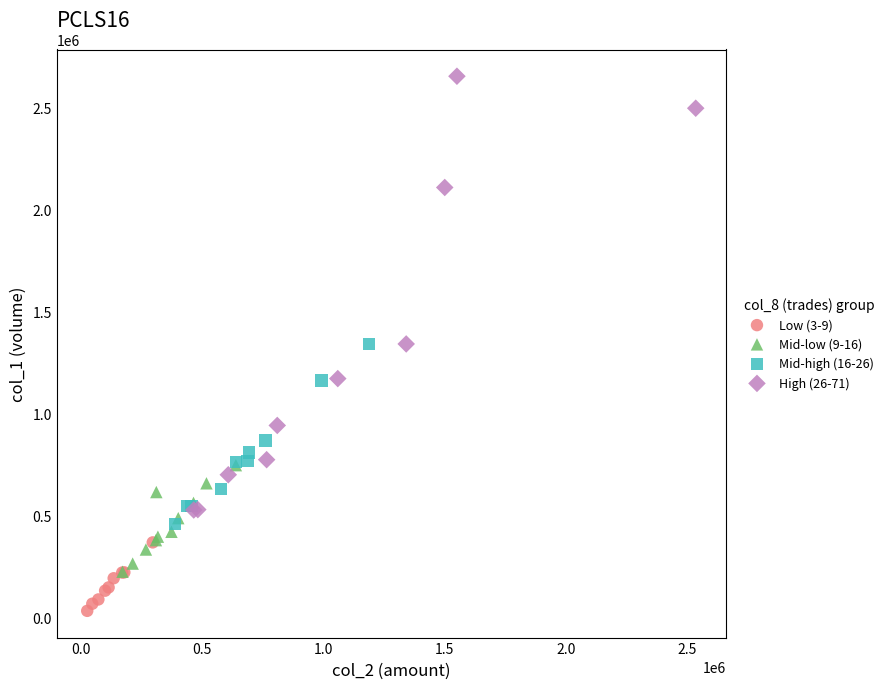

Which series reaches the minimum Y coordinate?

Low (3-9)